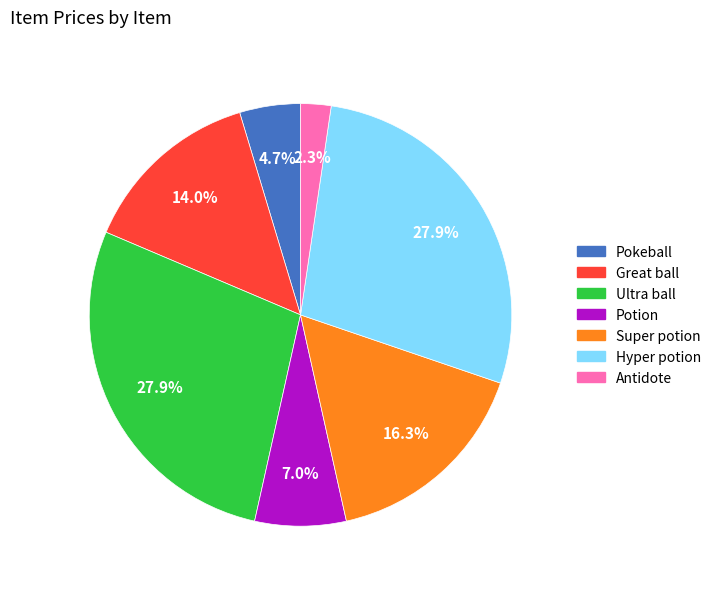

Count the number of slices in the pie.

7